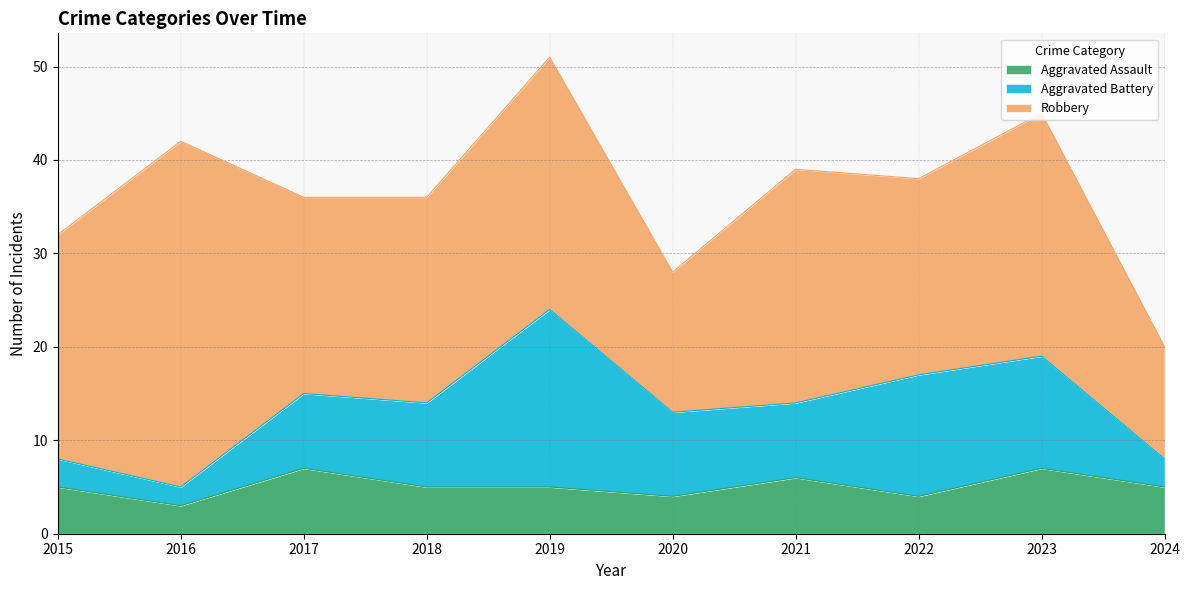

What is the maximum value shown in the chart?

37